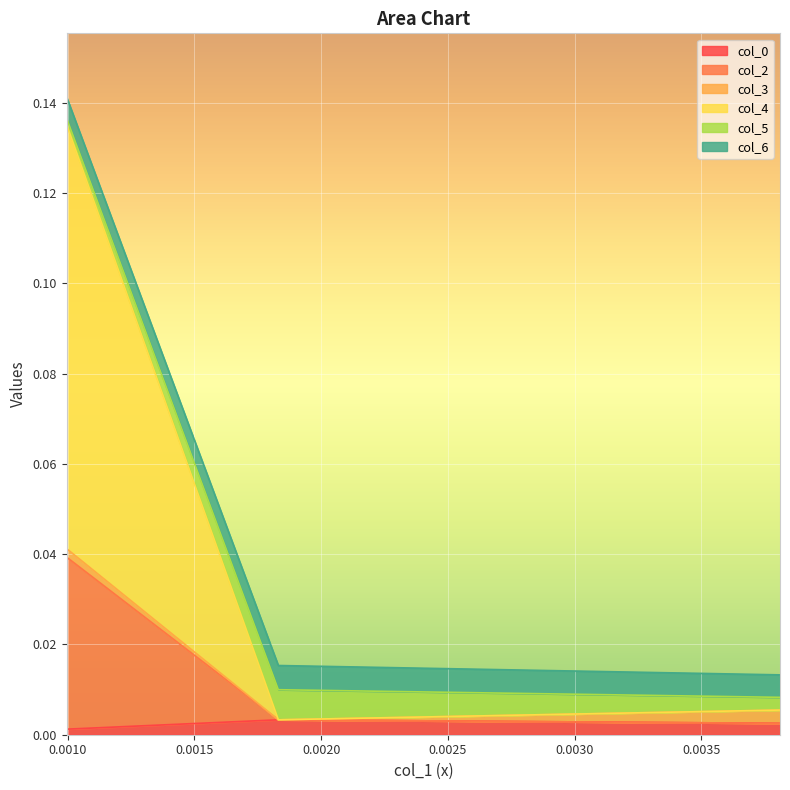

What is the label of the 1st point from the left?

0.000996